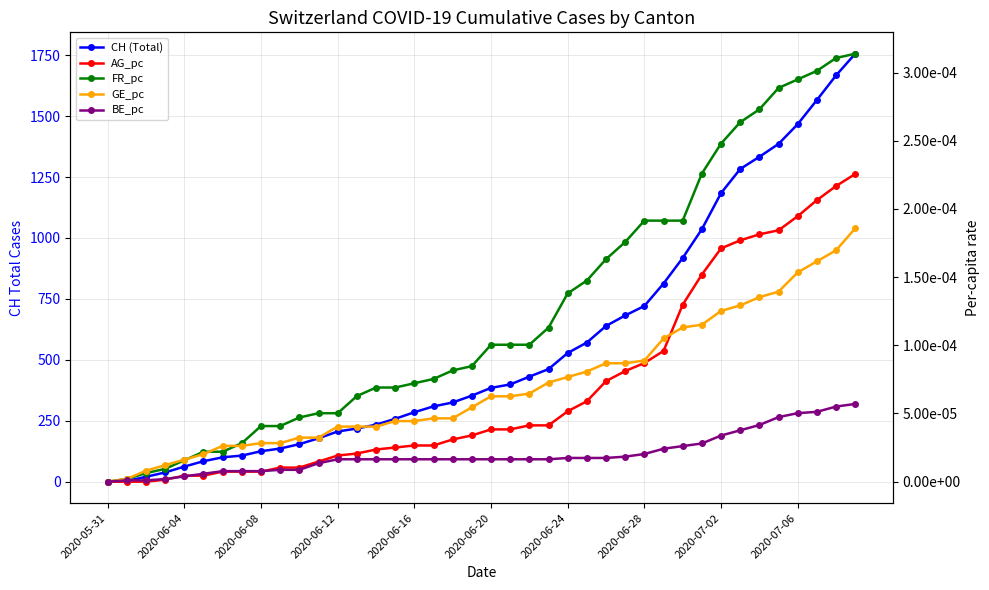

Is the value of FR_pc at 2020-06-08 greater than the value of BE_pc at 2020-06-20?

Yes